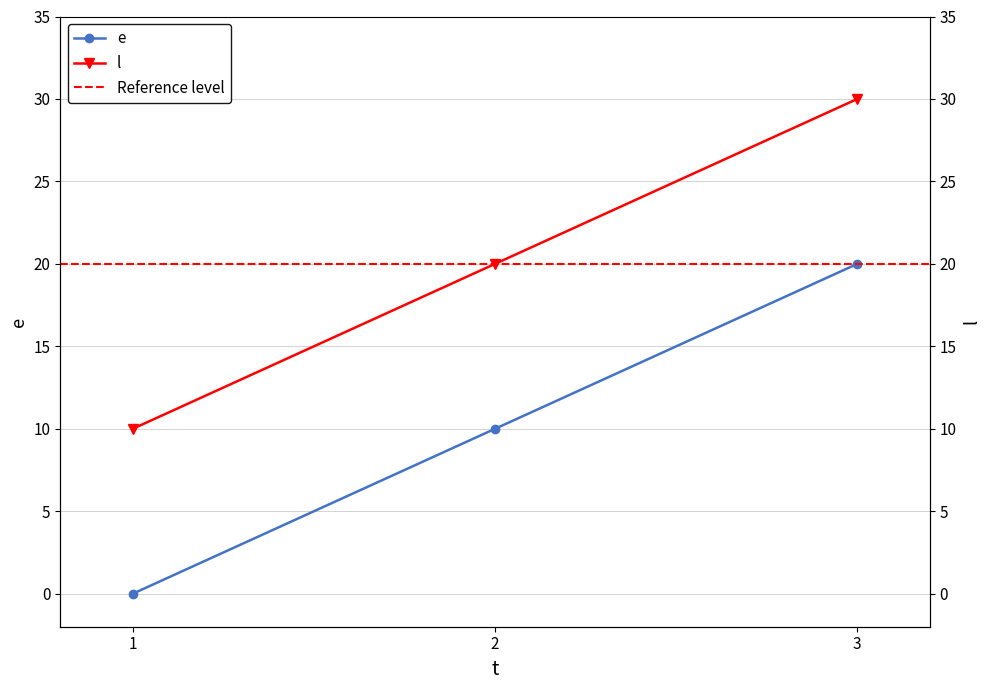

What is the difference between the maximum and minimum values in the e series?

20